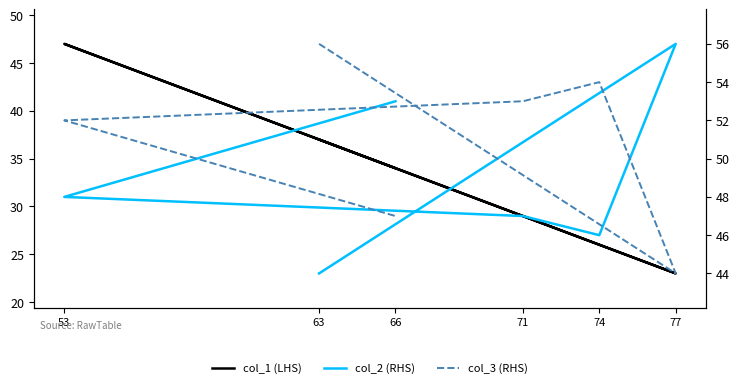

What value does the col_2 (RHS) series have at 77, to the nearest 5?

55